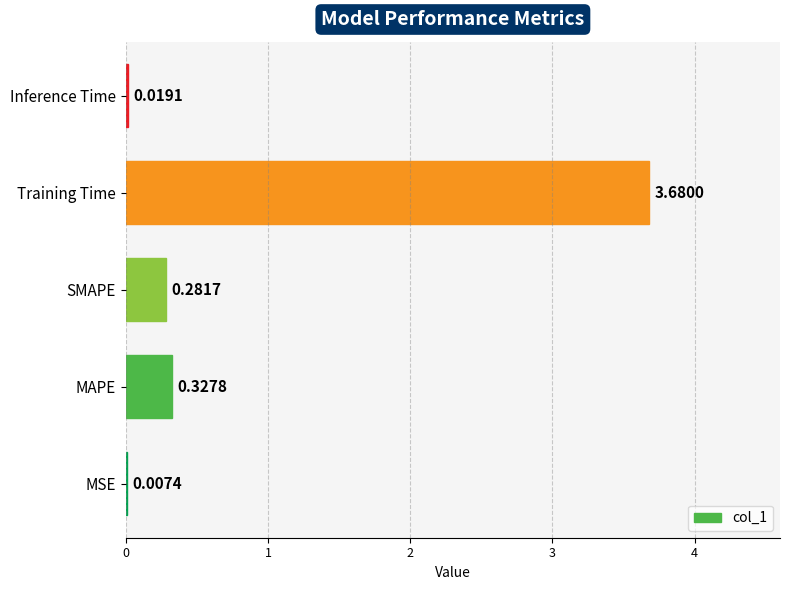

Which has a higher value, MSE or SMAPE?

SMAPE